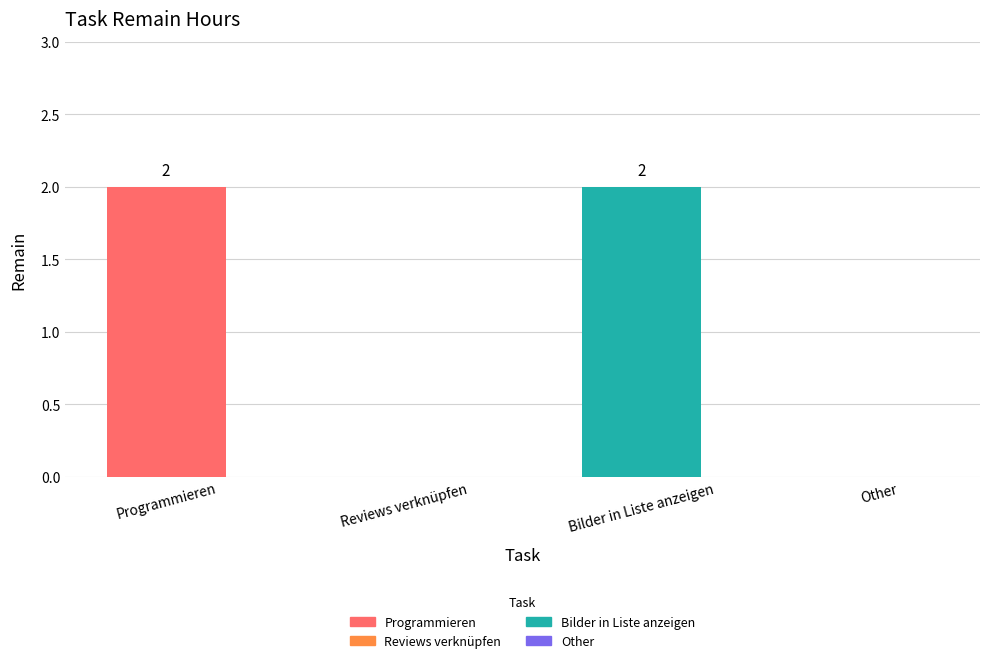

Is it true that the value at Programmieren is 1?

False